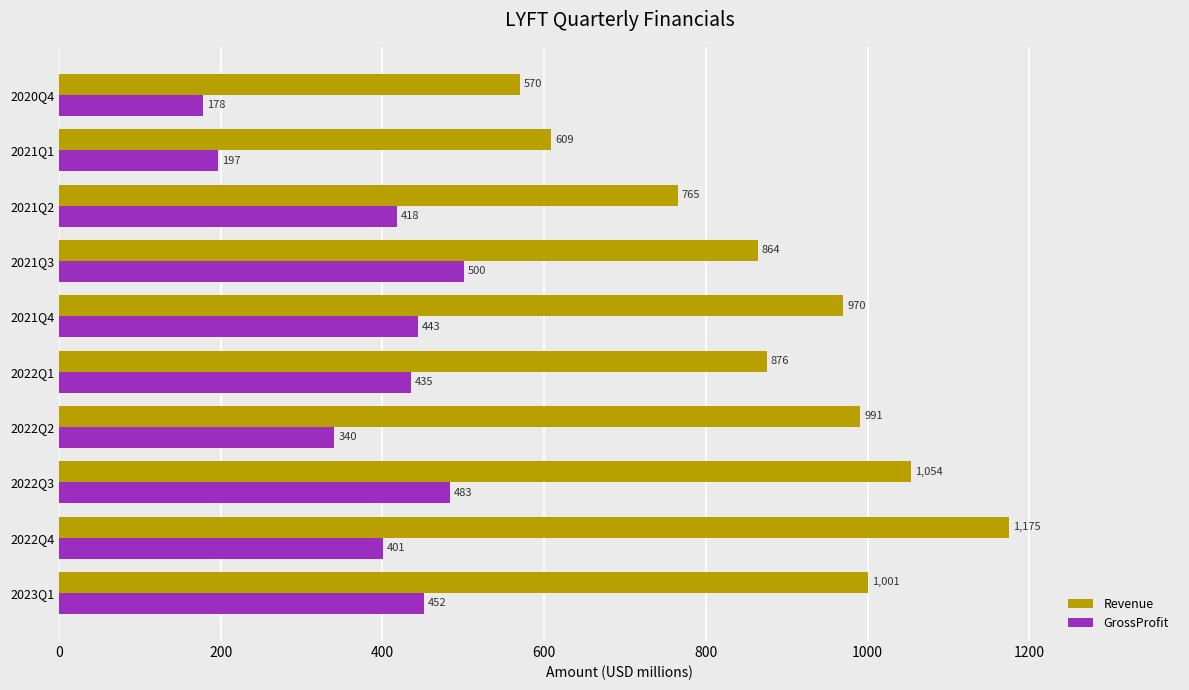

Where is GrossProfit nearest to the value 339?

2022Q2